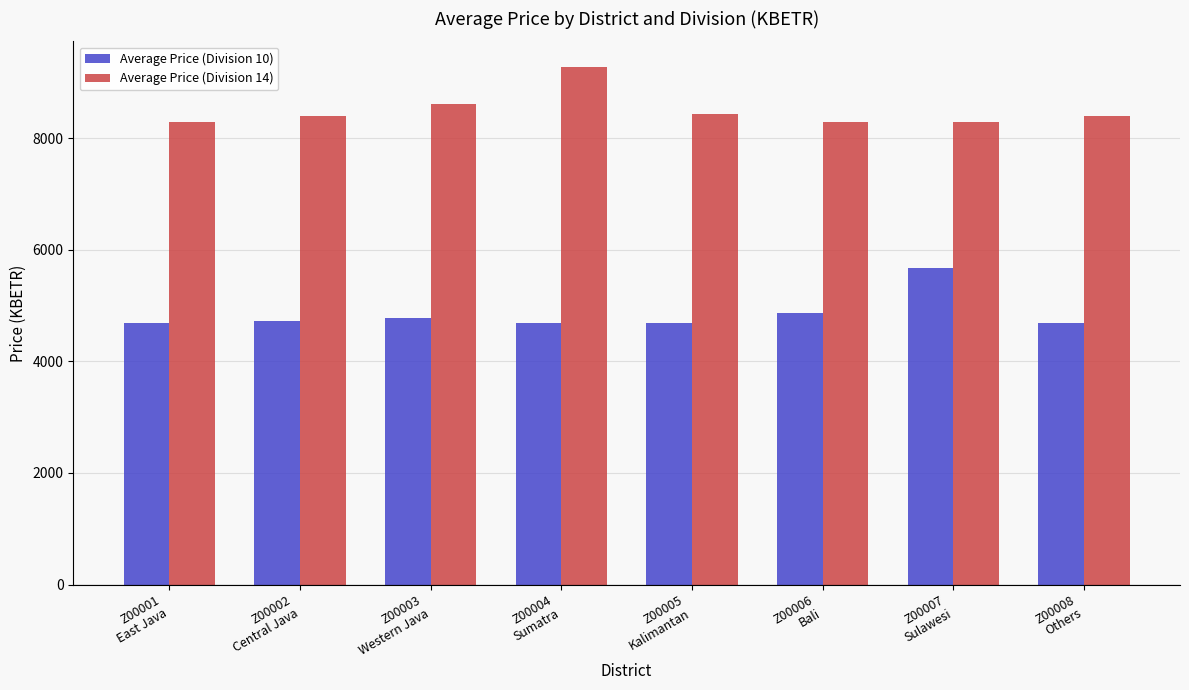

What is the sum of all Average Price (Division 10) values?

38794.2